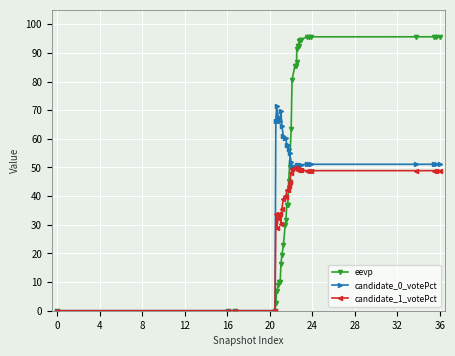

What is the value of the eevp point at the 14th from the left?

31.8